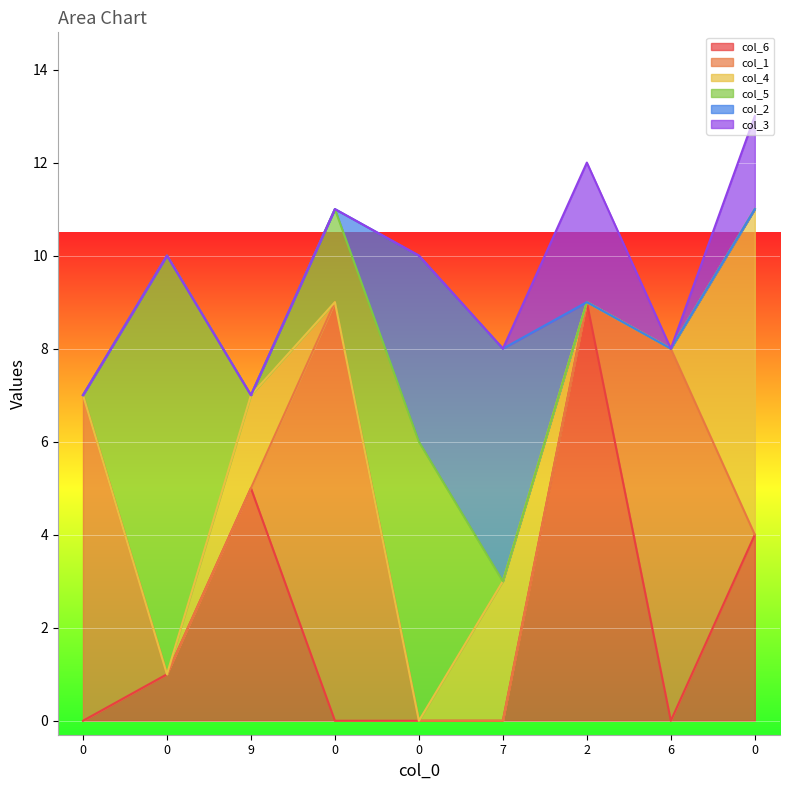

Count the col_1 values in the range 0 to 7.

7